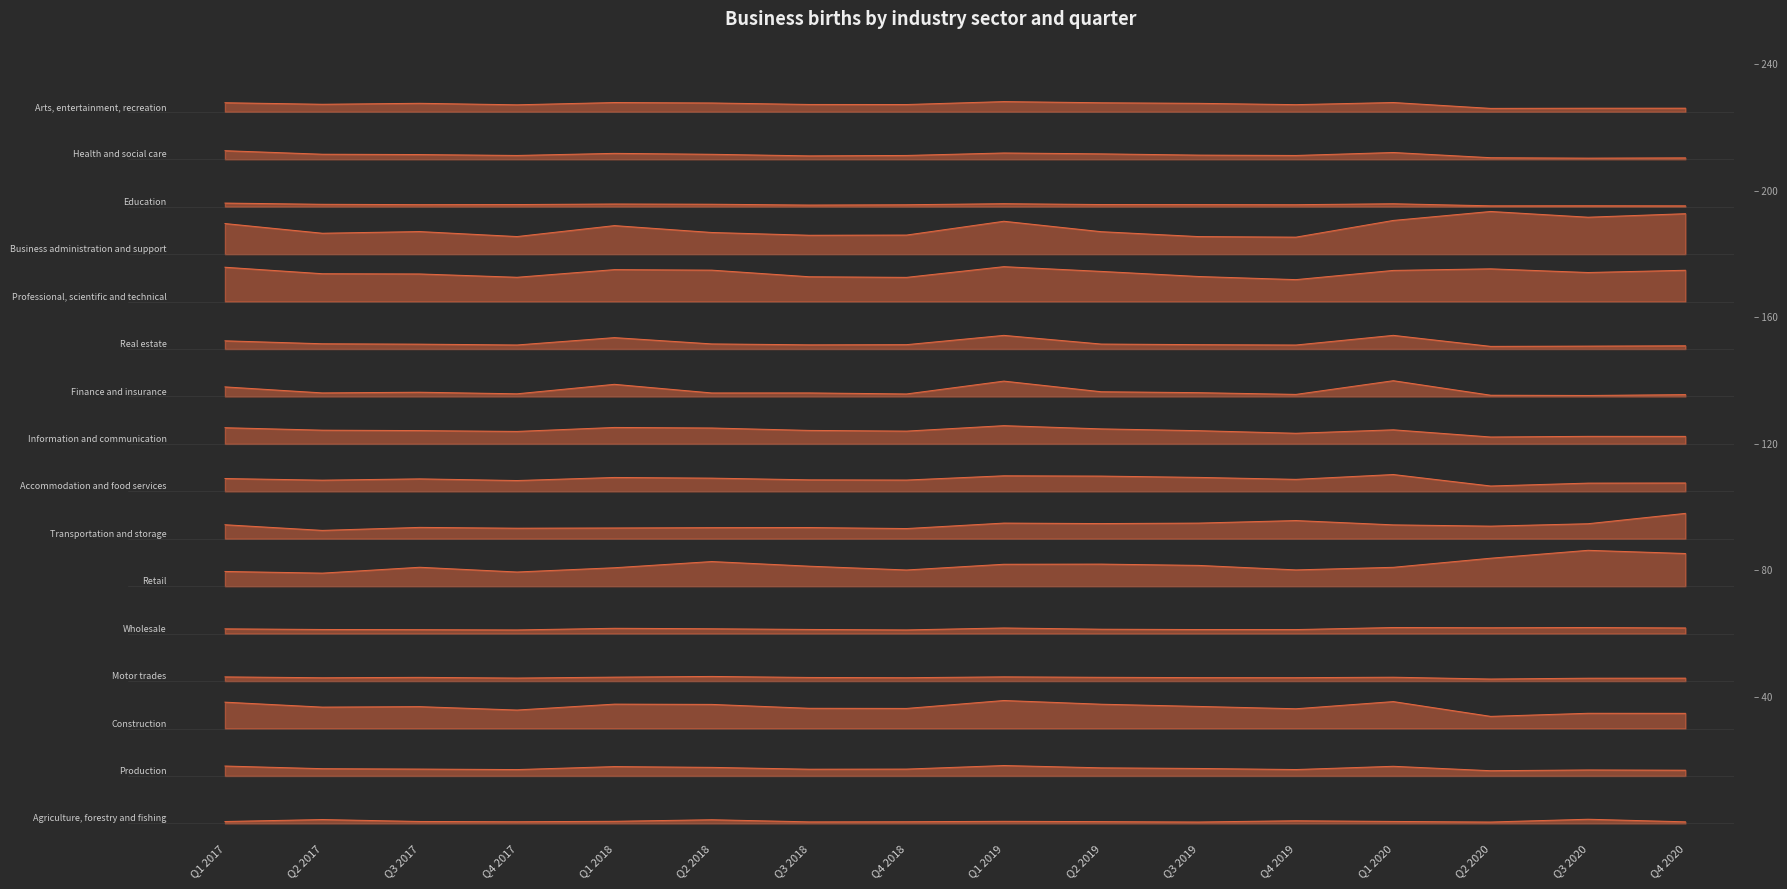

Reading left to right, list all the values displayed in this chart.

Agriculture, forestry and fishing: 0.0	0.1	0.0	0.0	0.0	0.1	0.0	0.0	0.0	0.0	0.0	0.1	0.0	0.0	0.1	0.0
Production: 1.2	1.2	1.1	1.1	1.2	1.2	1.1	1.1	1.2	1.2	1.2	1.1	1.2	1.1	1.1	1.1
Construction: 2.6	2.5	2.5	2.4	2.5	2.5	2.4	2.4	2.6	2.5	2.5	2.4	2.6	2.3	2.3	2.3
Motor trades: 3.1	3.1	3.1	3.1	3.1	3.1	3.1	3.1	3.1	3.1	3.1	3.1	3.1	3.0	3.1	3.1
Wholesale: 4.1	4.1	4.1	4.1	4.1	4.1	4.1	4.1	4.1	4.1	4.1	4.1	4.1	4.1	4.1	4.1
Retail: 5.3	5.3	5.4	5.3	5.4	5.5	5.4	5.3	5.5	5.5	5.4	5.3	5.4	5.6	5.8	5.7
Transportation and storage: 6.3	6.2	6.2	6.2	6.2	6.2	6.2	6.2	6.3	6.3	6.3	6.4	6.3	6.3	6.3	6.5
Accommodation and food services: 7.3	7.2	7.3	7.2	7.3	7.3	7.2	7.2	7.3	7.3	7.3	7.3	7.4	7.1	7.2	7.2
Information and communication: 8.3	8.3	8.3	8.3	8.3	8.3	8.3	8.3	8.4	8.3	8.3	8.2	8.3	8.1	8.2	8.2
Finance and insurance: 9.2	9.1	9.1	9.1	9.3	9.1	9.1	9.1	9.3	9.1	9.1	9.0	9.3	9.0	9.0	9.0
Real estate: 10.2	10.1	10.1	10.1	10.2	10.1	10.1	10.1	10.3	10.1	10.1	10.1	10.3	10.1	10.1	10.1
Professional, scientific and technical: 11.7	11.6	11.6	11.5	11.7	11.7	11.5	11.5	11.7	11.6	11.5	11.5	11.7	11.7	11.6	11.7
Business administration and support: 12.6	12.4	12.5	12.4	12.6	12.5	12.4	12.4	12.7	12.5	12.4	12.4	12.7	12.9	12.8	12.9
Education: 13.1	13.1	13.0	13.0	13.1	13.1	13.0	13.0	13.1	13.0	13.0	13.0	13.1	13.0	13.0	13.0
Health and social care: 14.2	14.1	14.1	14.1	14.1	14.1	14.1	14.1	14.1	14.1	14.1	14.1	14.1	14.0	14.0	14.0
Arts, entertainment, recreation: 15.2	15.2	15.2	15.1	15.2	15.2	15.2	15.2	15.2	15.2	15.2	15.2	15.2	15.1	15.1	15.1